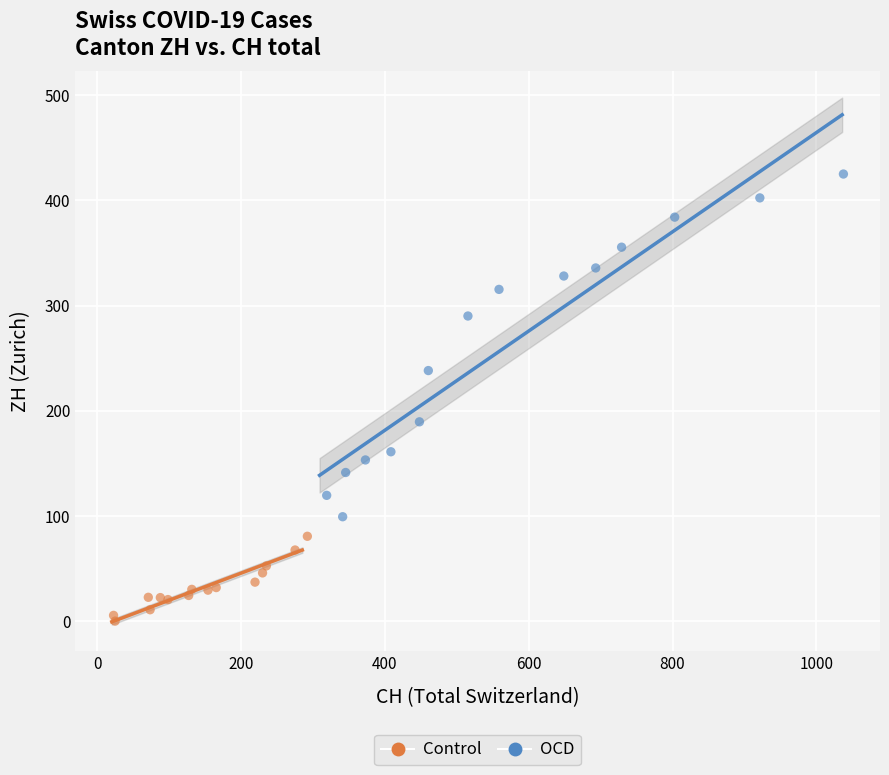

Which series reaches the maximum Y coordinate?

OCD